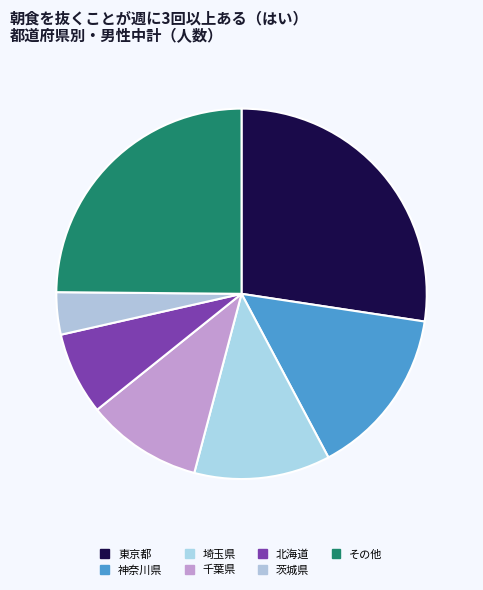

Is there a majority slice in this chart?

No